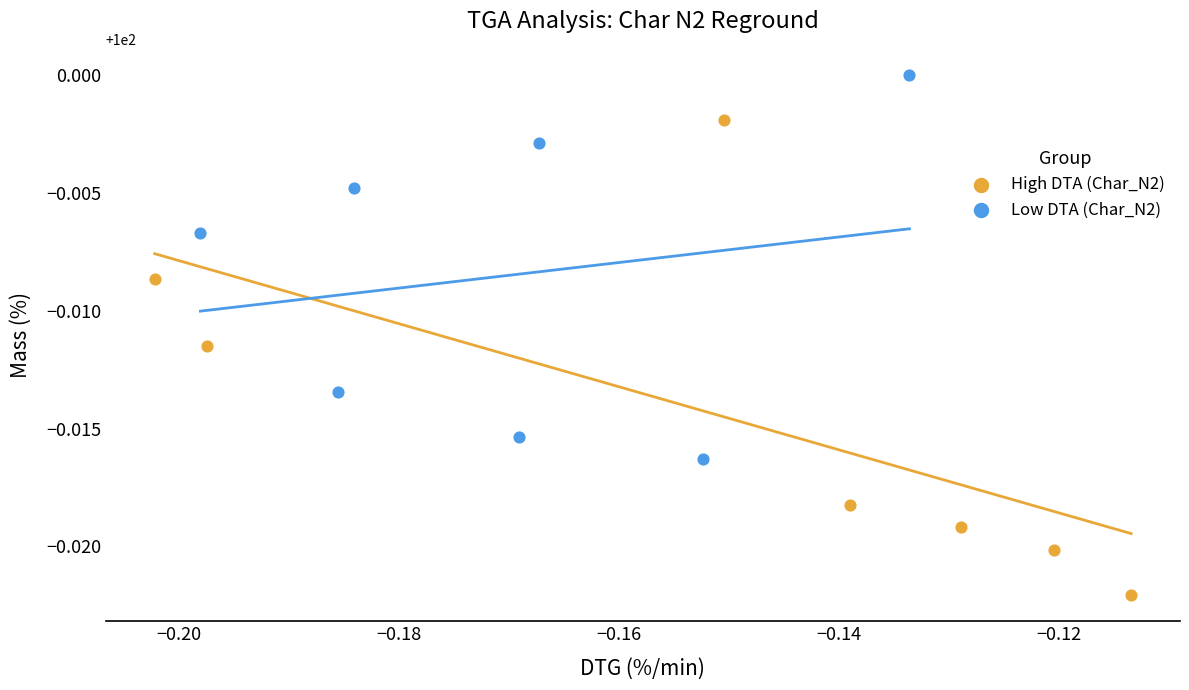

What are all the series names shown in the legend?

High DTA (Char_N2), Low DTA (Char_N2)